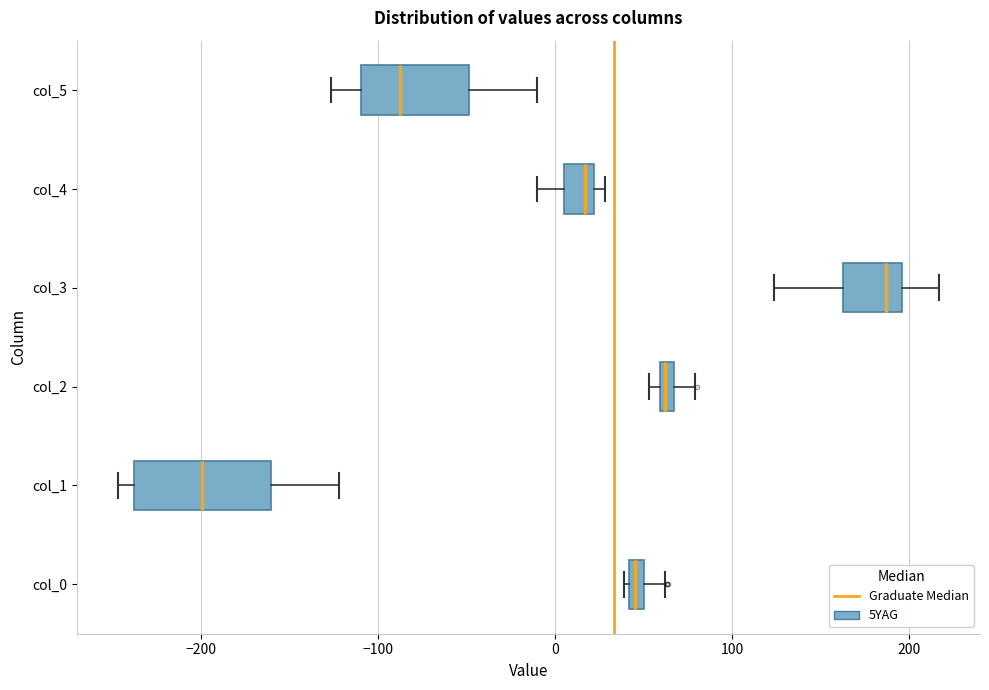

Where does the right whisker of the box for col_0 end on the x-axis? The values are not printed on the chart, so give them approximately, as read against the axis.

60